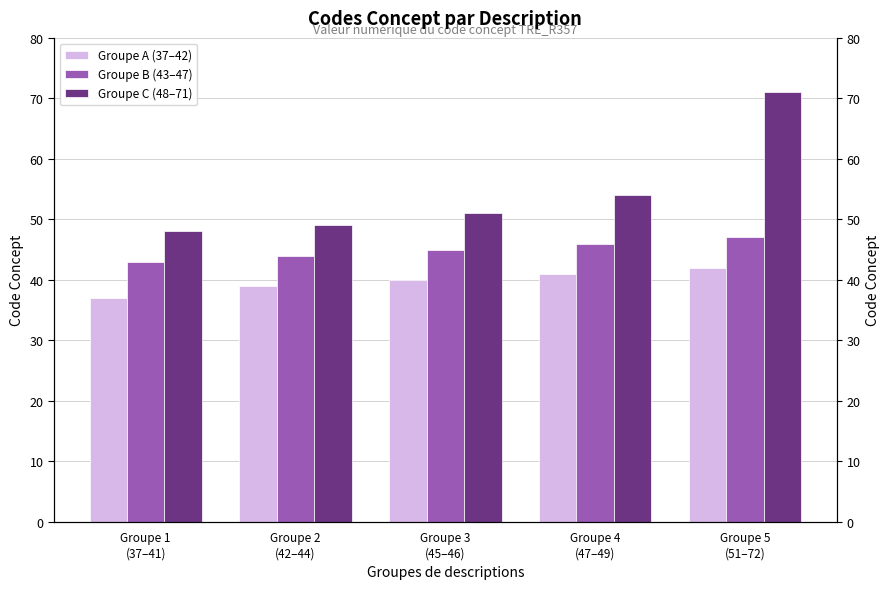

Where does the Groupe A (37–42) series first go above 40?

Groupe 4
(47–49)